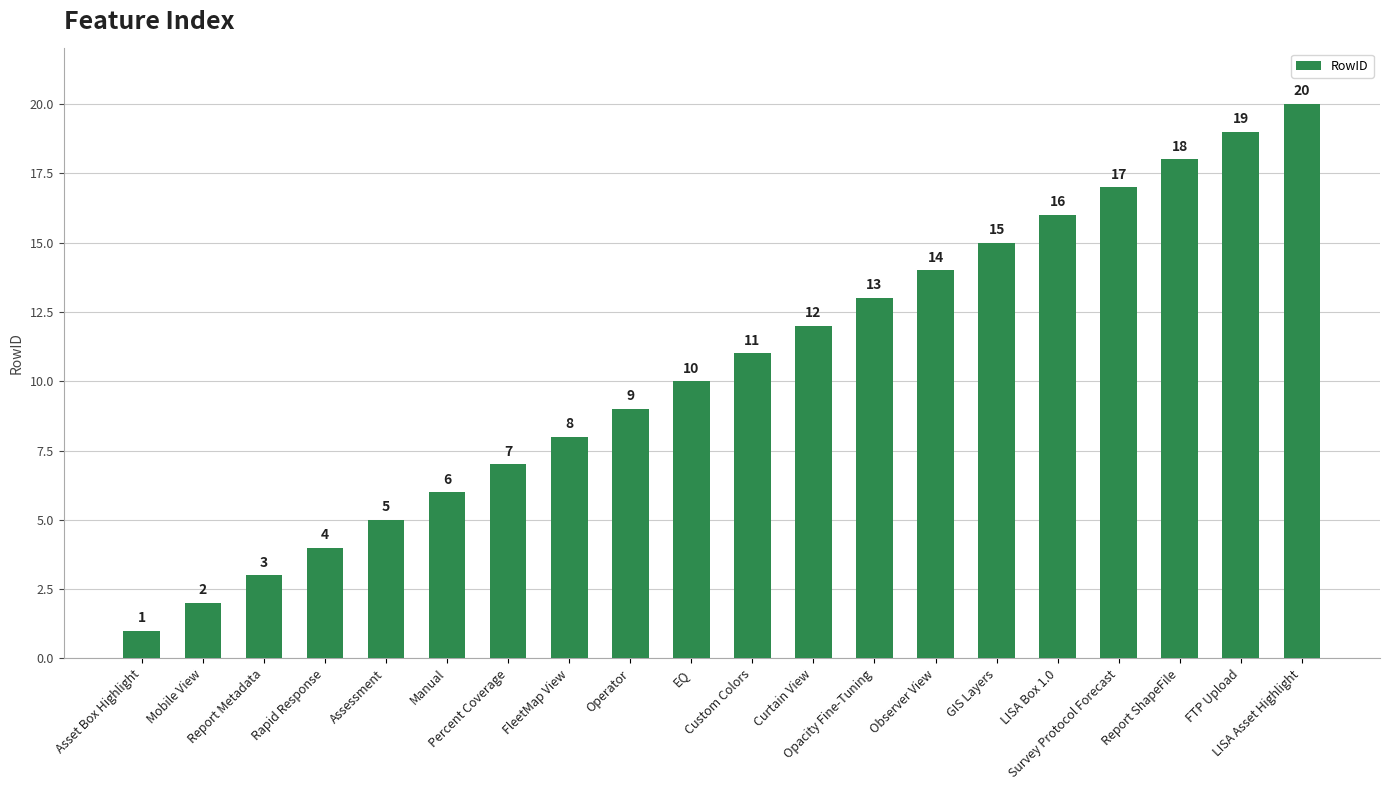

Which category has the lowest value across all series?

Asset Box Highlight